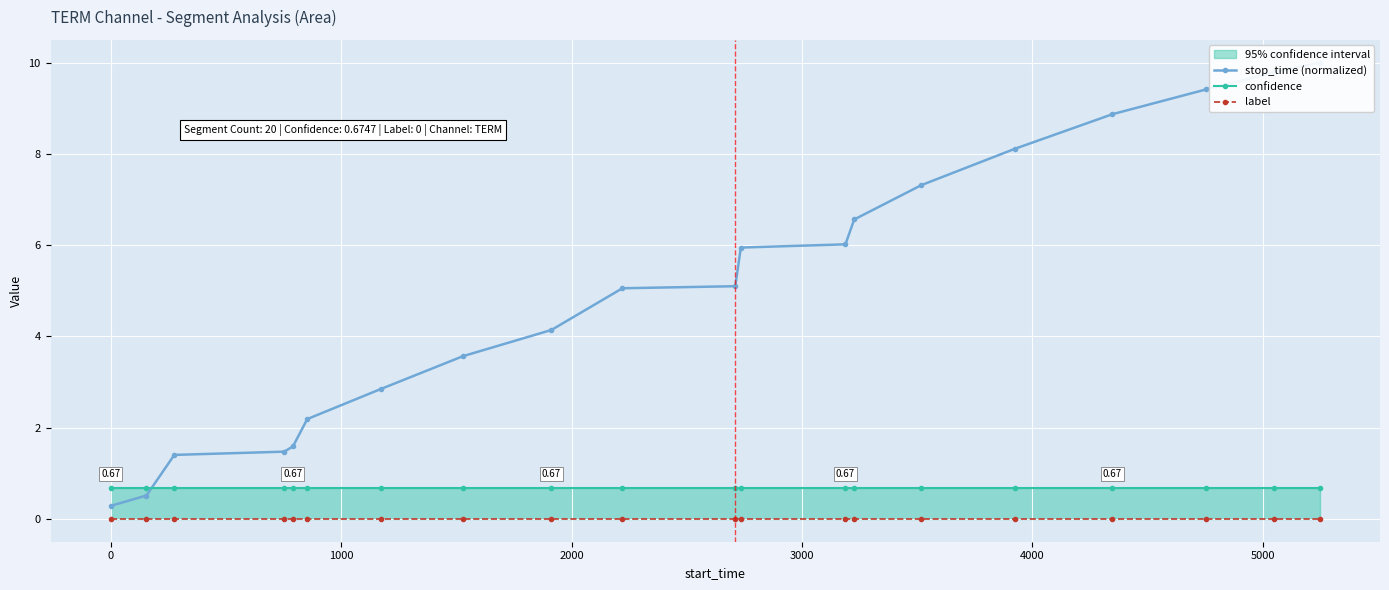

Which series has the widest spread of values?

stop_time (normalized)